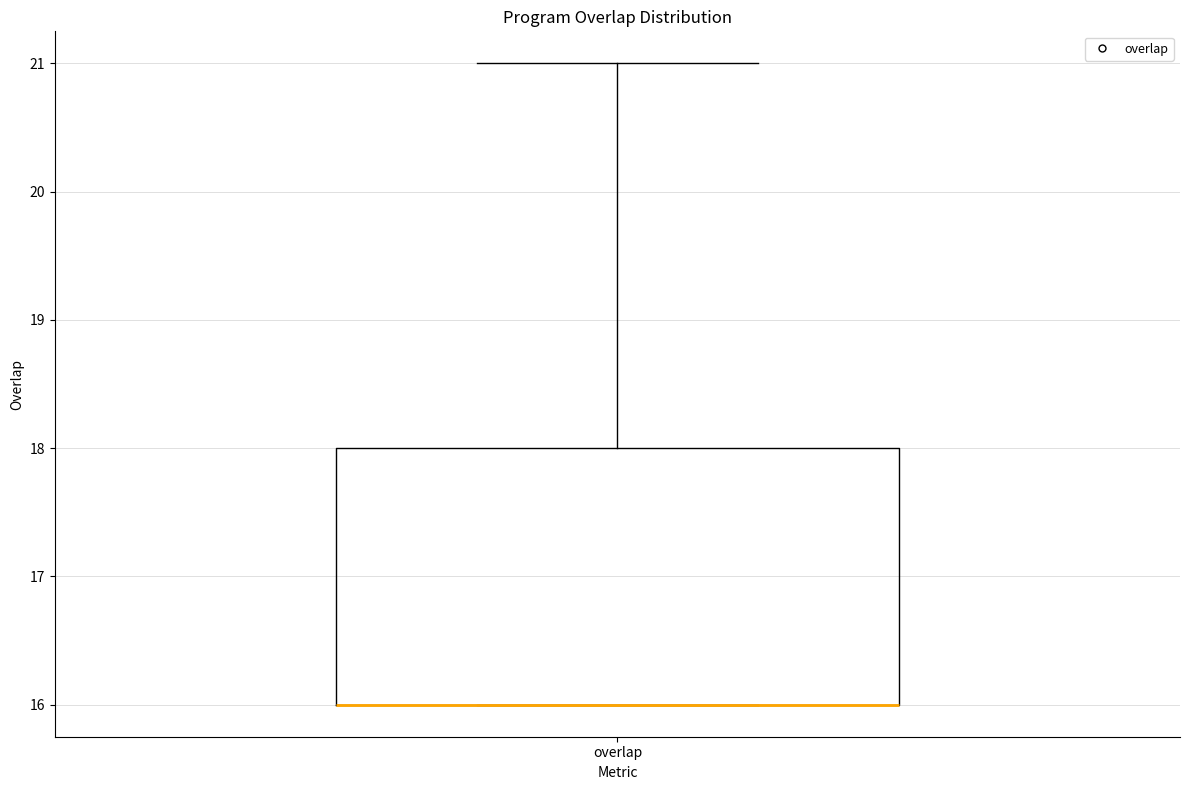

Where is the upper edge of the box for overlap on the y-axis? The values are not printed on the chart, so give them approximately, as read against the axis.

18